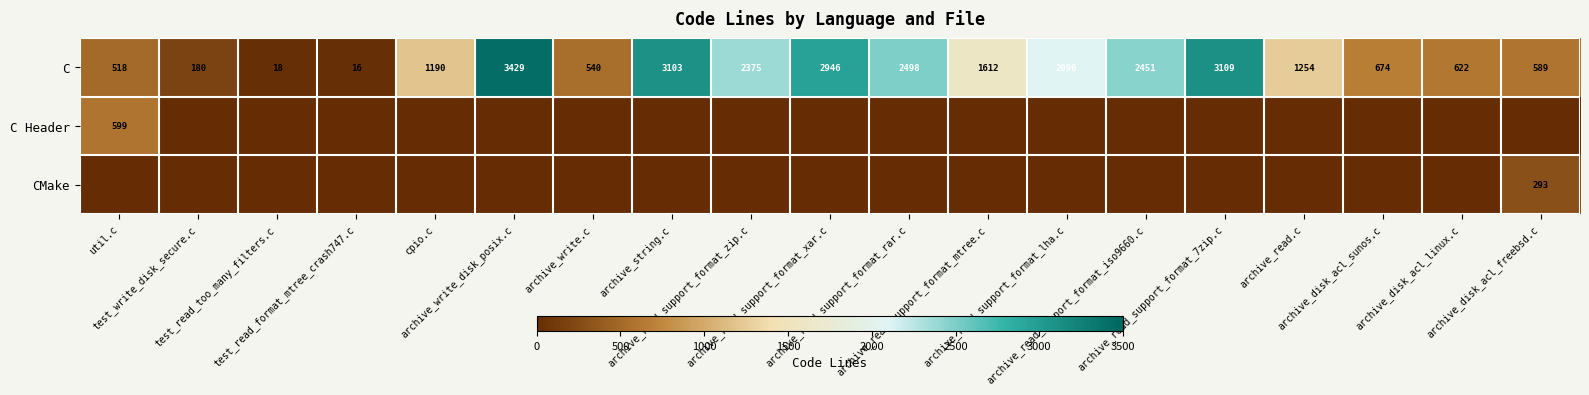

What is the average value of the C series?

1538